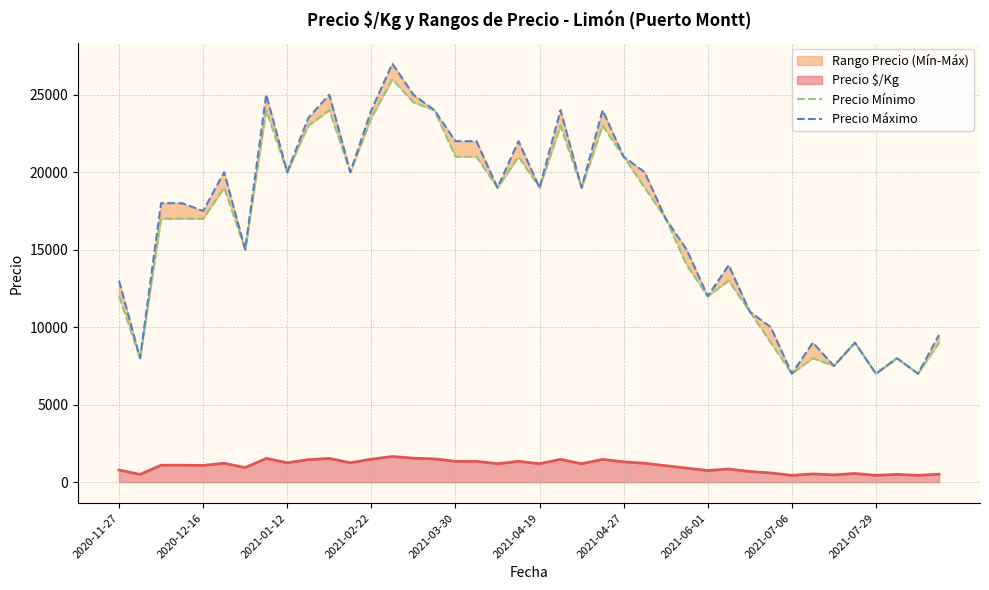

What is the maximum value for Precio $/Kg?

1656